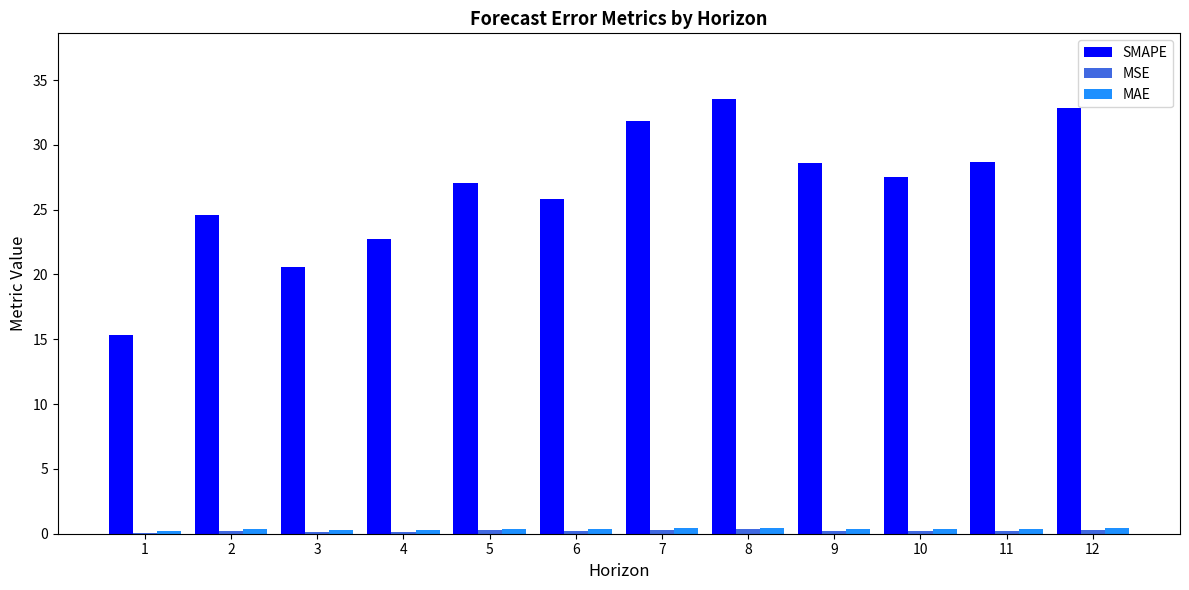

The SMAPE series shows 8.8 at 2. True or false?

False